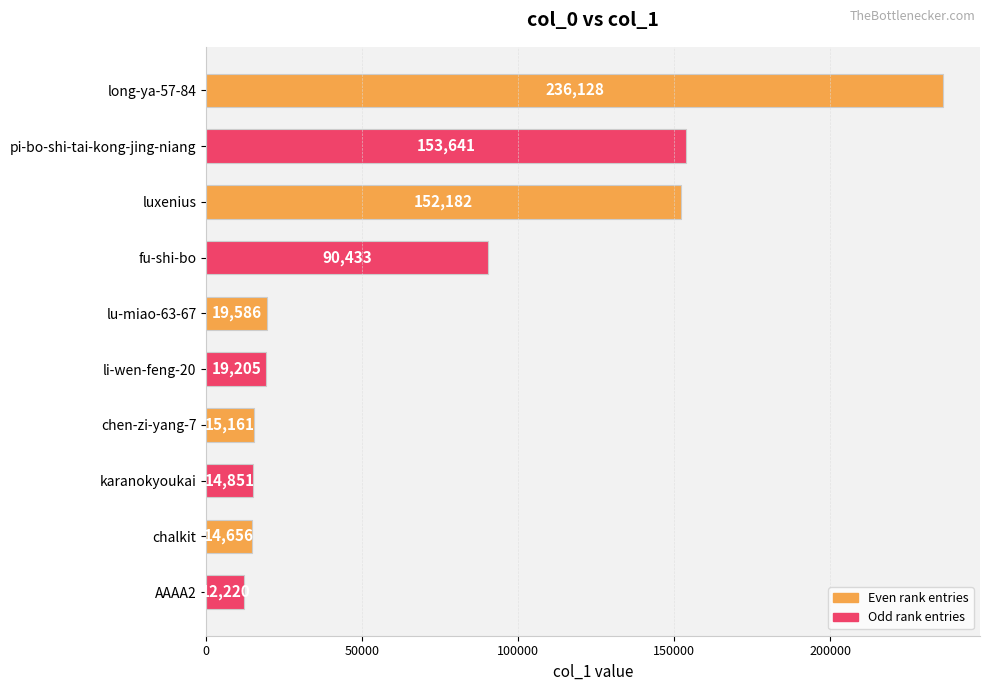

What is the average value?

72806